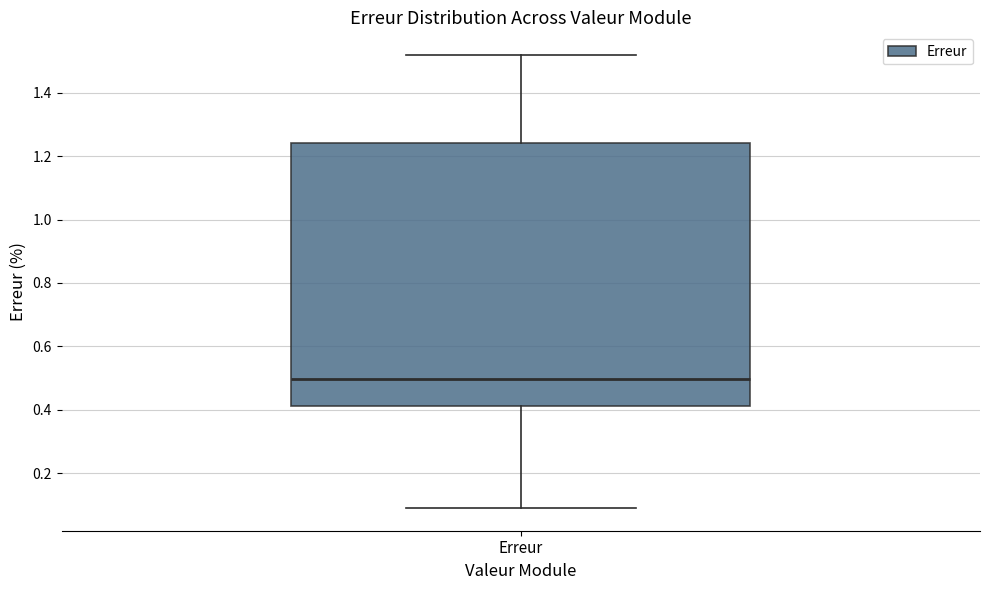

Read this box plot against the y-axis: the position of the median line, the range covered by the box, and the ends of both whiskers. The values are not printed on the chart, so give them approximately, as read against the axis.

median 0.50, box 0.42 to 1.24, whiskers 0.10 to 1.52